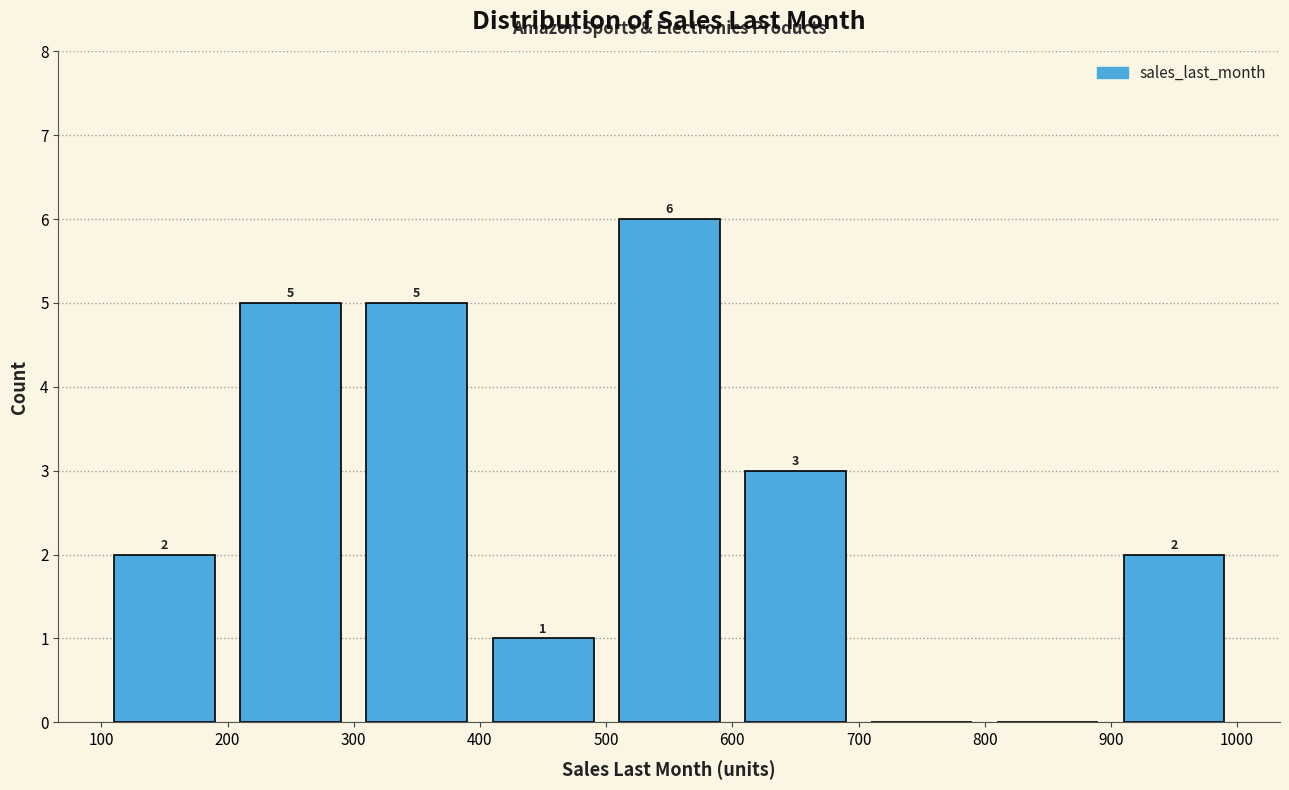

Which range on the x-axis has the tallest bar?

500 to 600